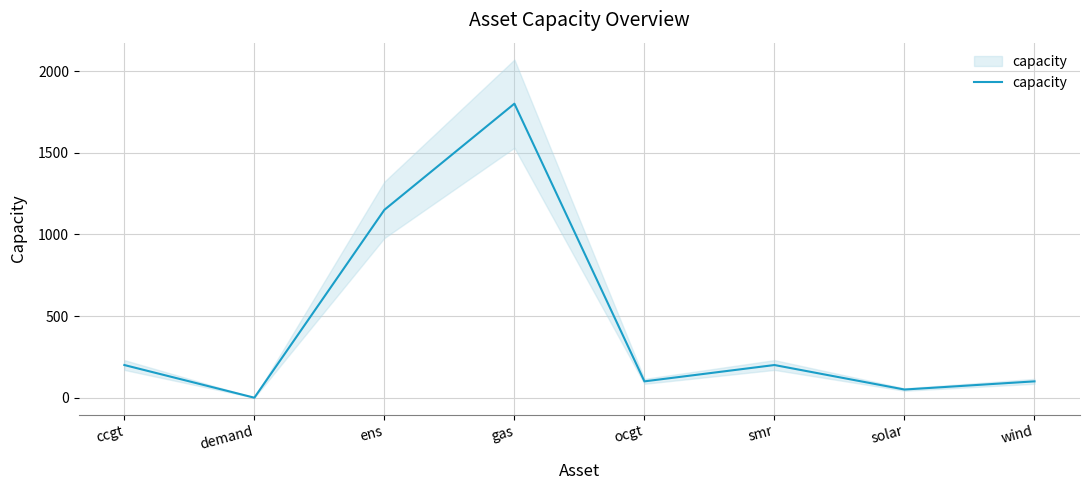

Count the number of values greater than 200.

2